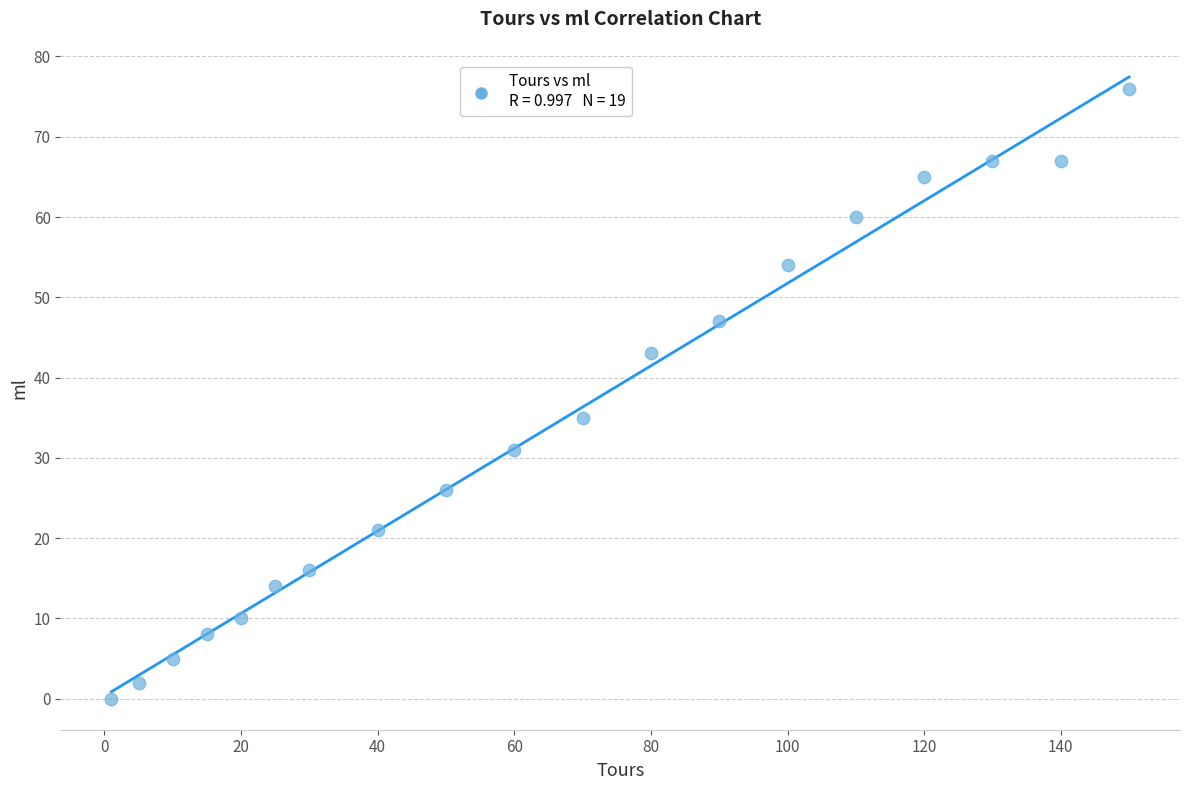

What Y value in the scatter plot is closest to 38?

35